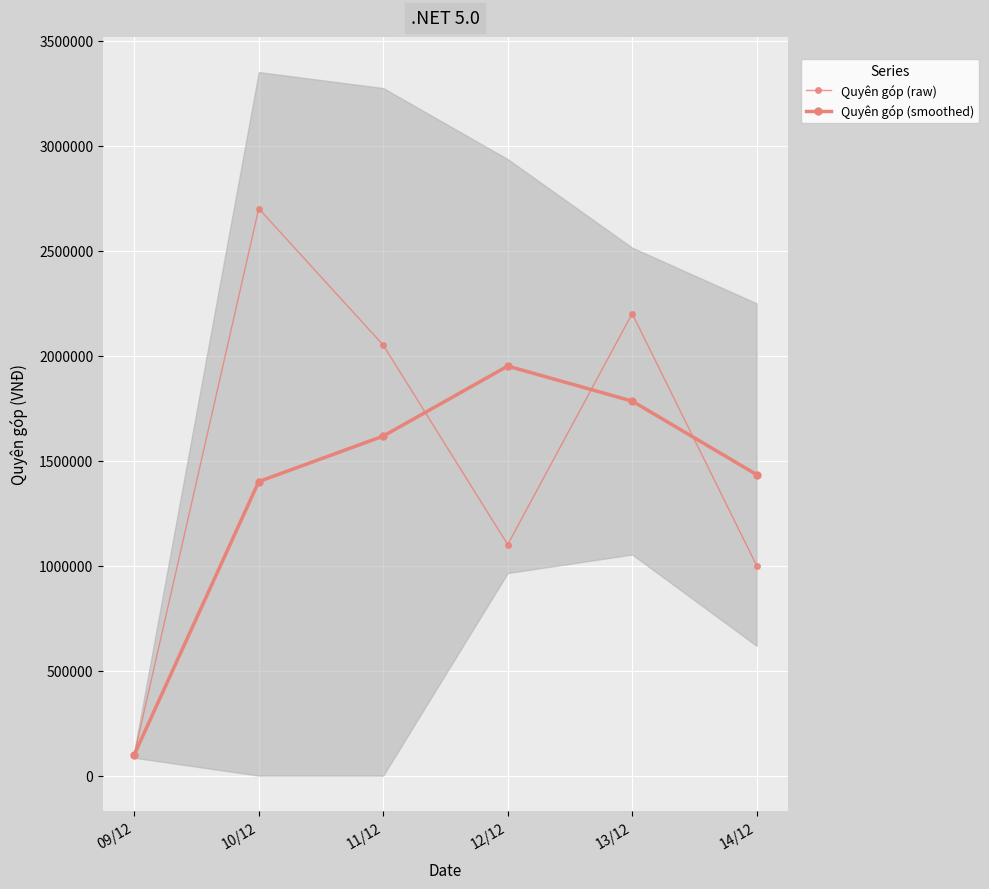

Rank the categories by Quyên góp (smoothed) value from lowest to highest.

09/12, 10/12, 14/12, 11/12, 13/12, 12/12